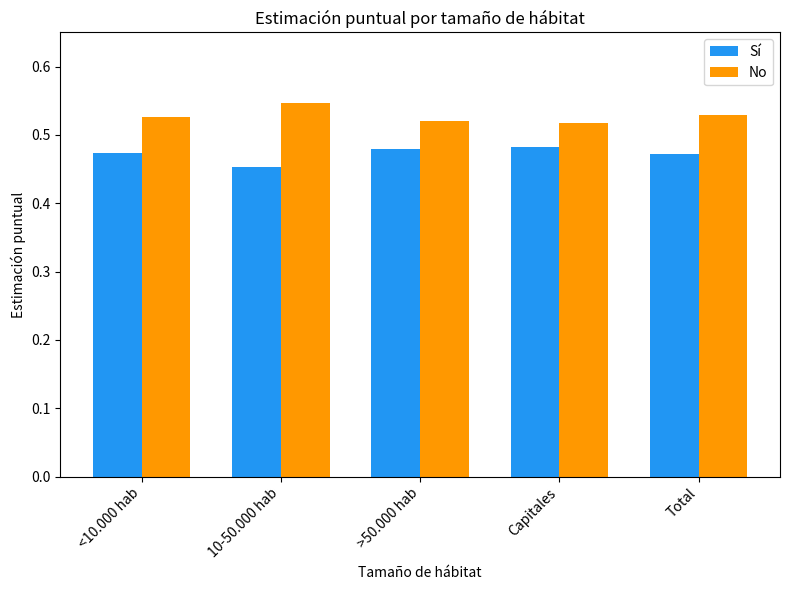

List the series in order of their peak value, highest first.

No, Sí